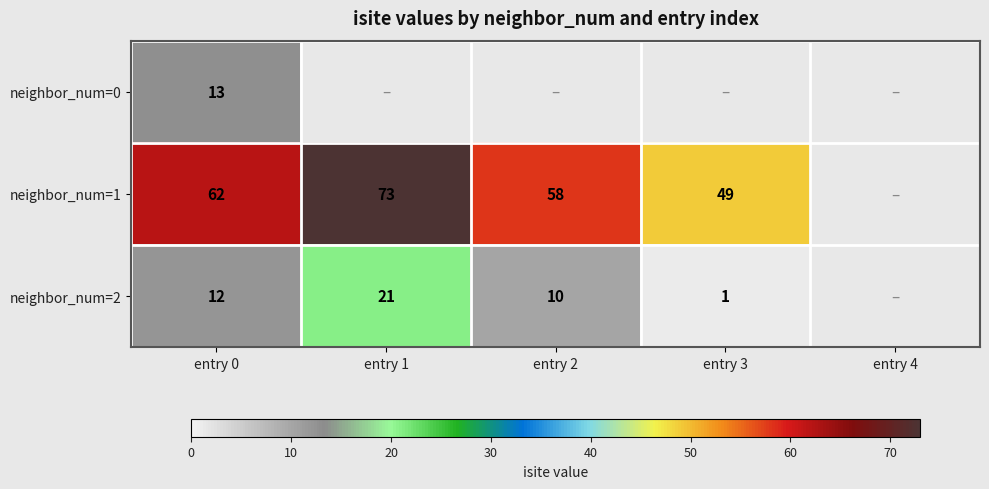

At how many categories does at least one series exceed 70?

1